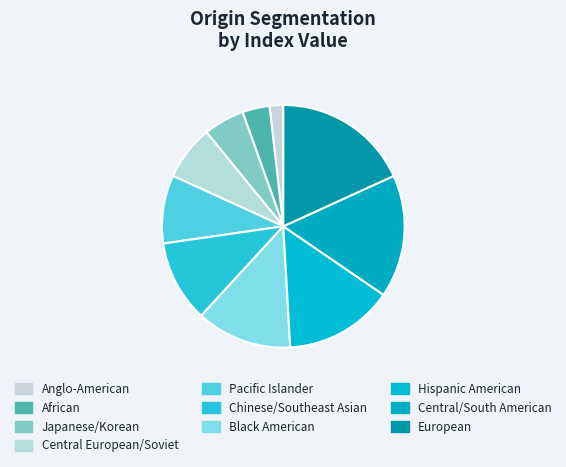

Count the number of slices in the pie.

10